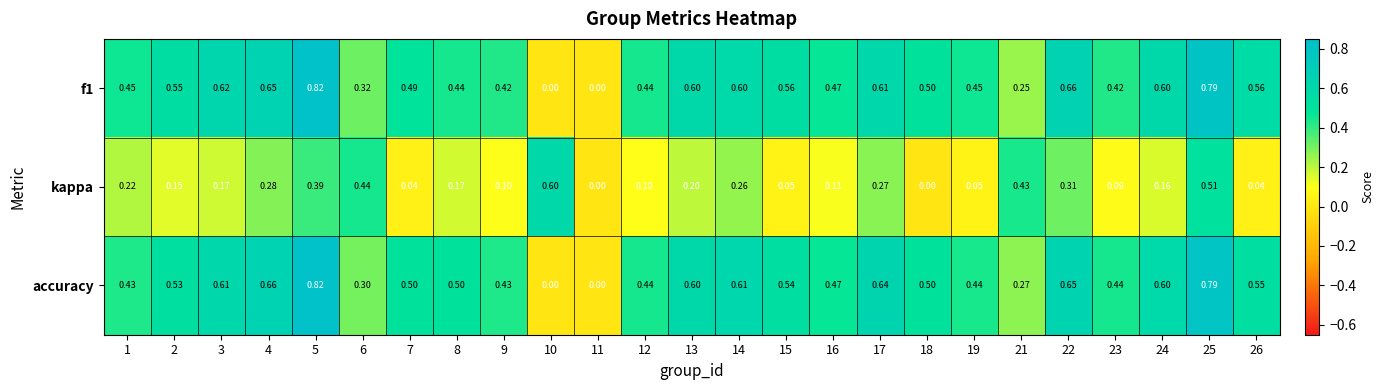

Which series changed the most between 3 and 15?

kappa